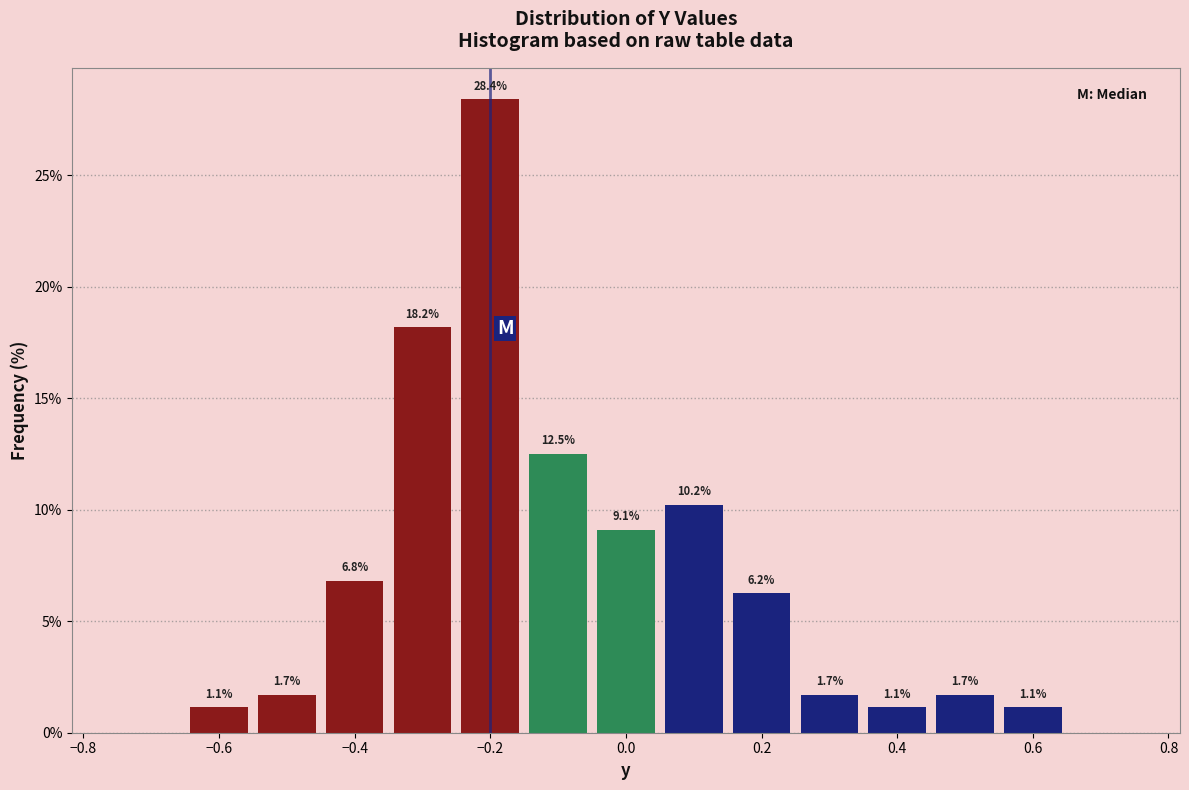

Over which range of the x-axis is the bar tallest?

-0.25 to -0.15